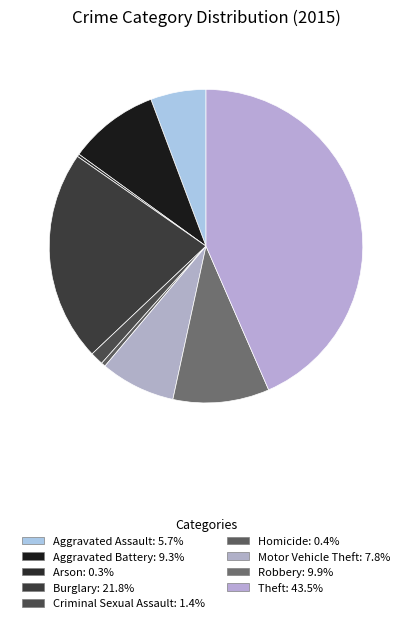

Combined, do Criminal Sexual Assault and Motor Vehicle Theft account for over 50%?

No